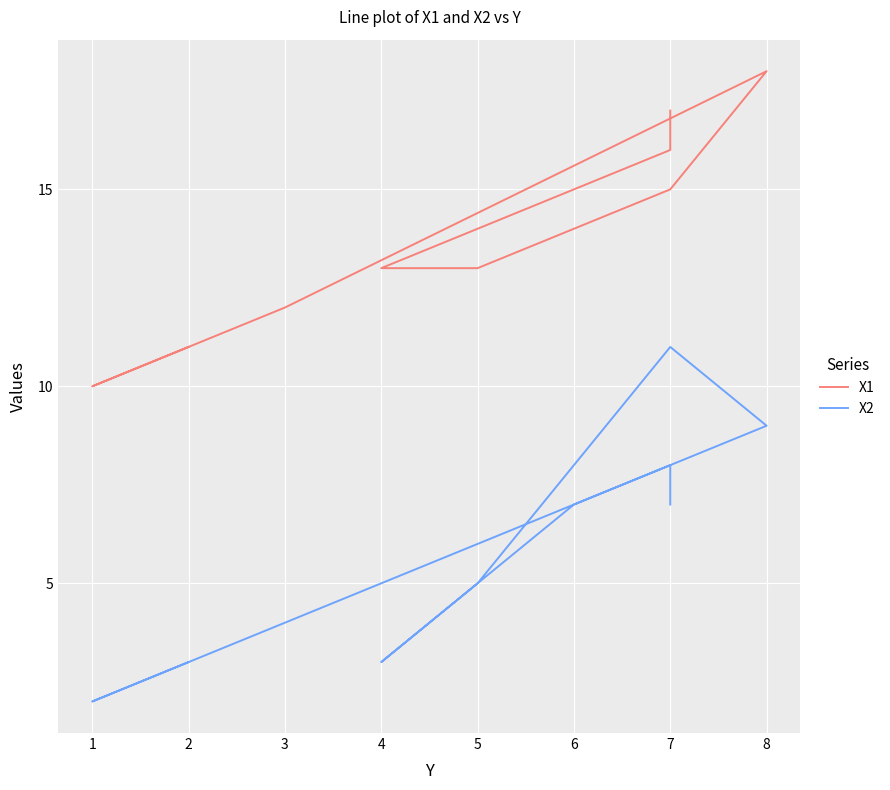

Reading right to left, extract all data points from this chart.

X1: 17	16	15	13	13	15	18	12	10	11
X2: 7	8	7	3	5	11	9	4	2	3